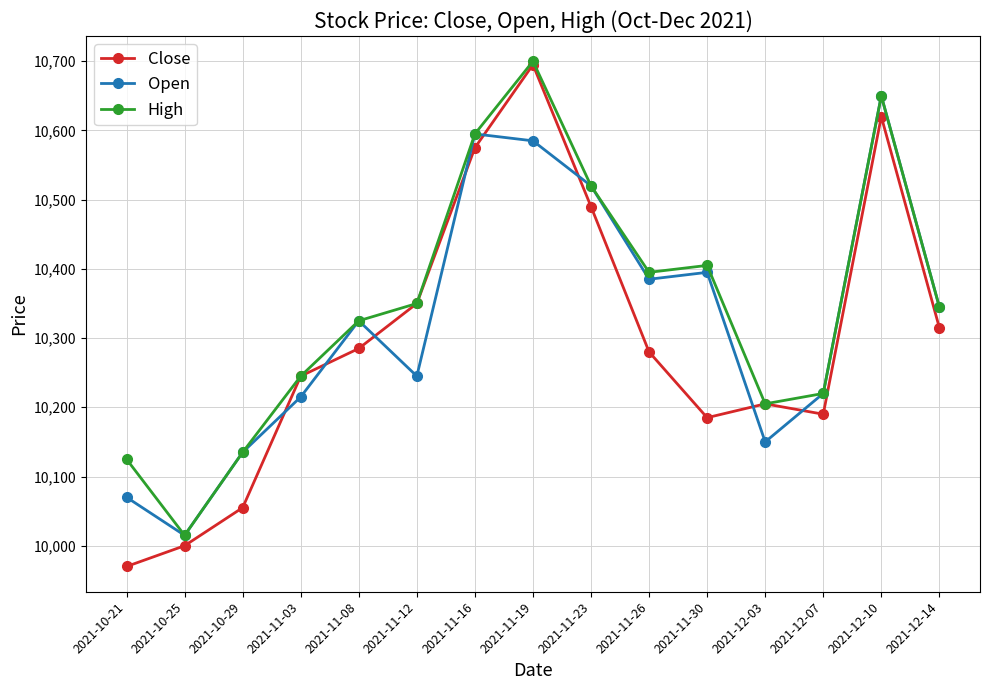

The value of High at 2021-11-23 is 17729. True or false?

False